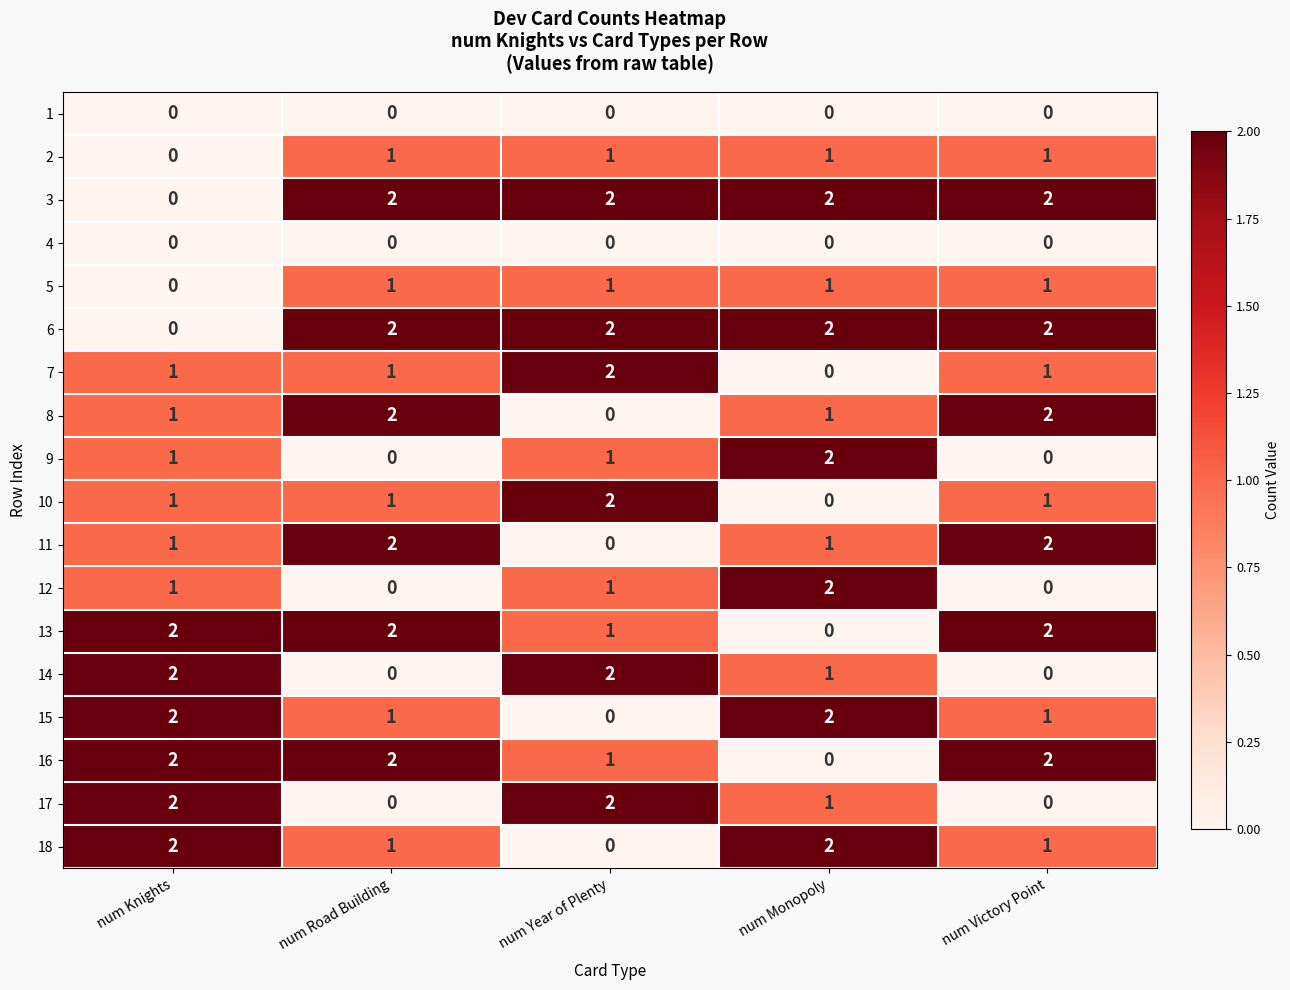

The value of 16 at num Victory Point is 1. True or false?

False